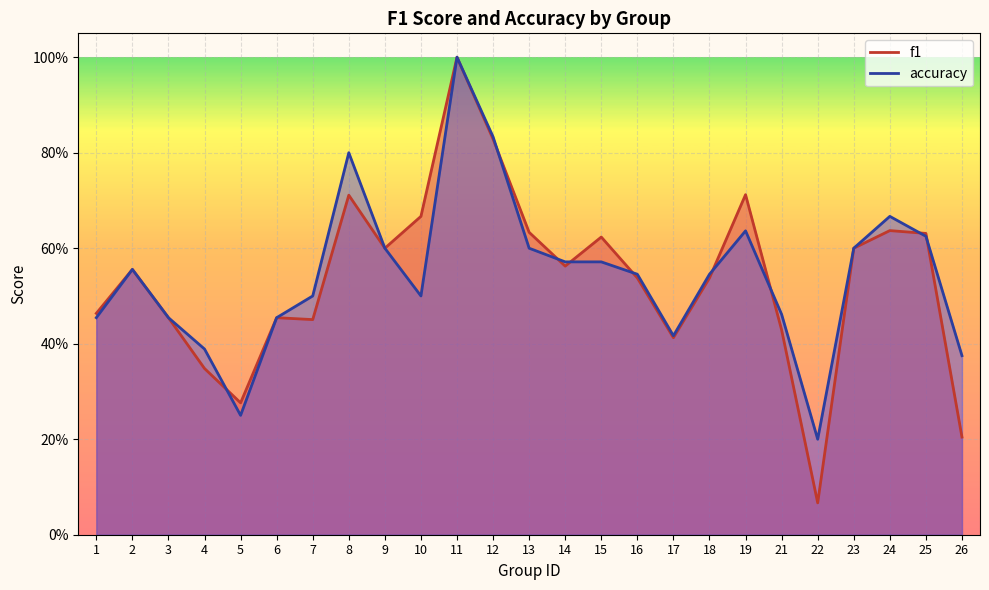

Count the accuracy values in the range 0 to 1.

25